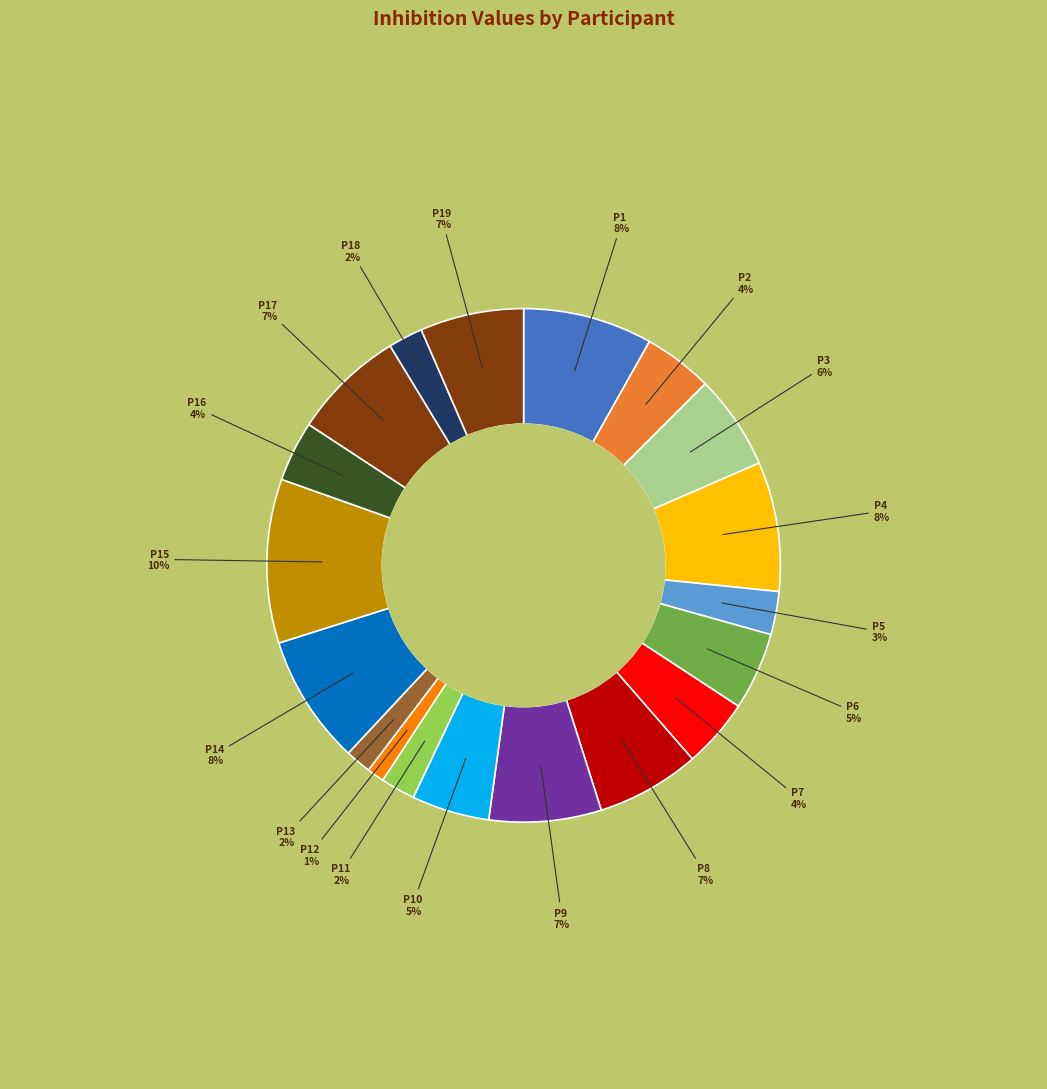

Count the number of slices in the pie.

19